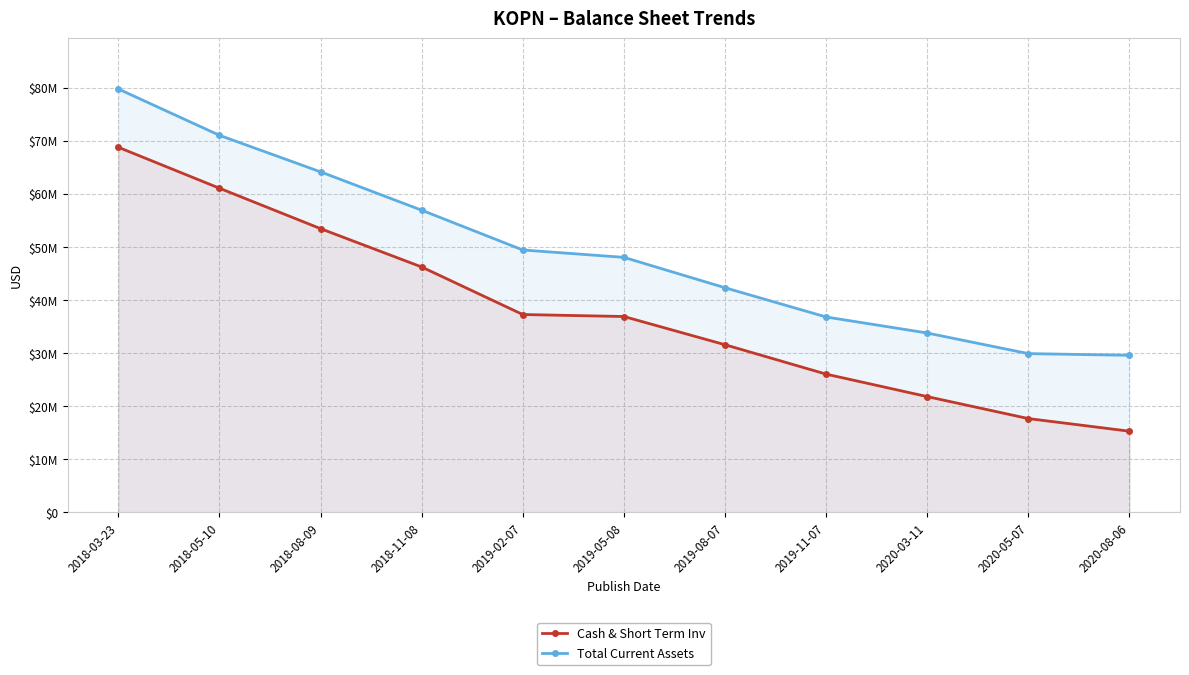

At which category does the chart reach its minimum across all series?

2020-08-06